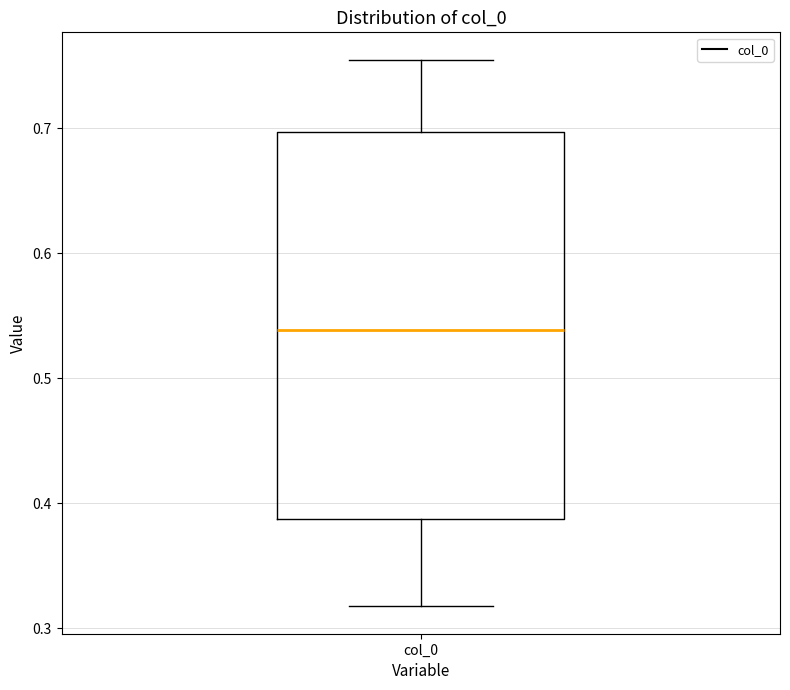

Where is the upper edge of the box for col_0 on the y-axis? The values are not printed on the chart, so give them approximately, as read against the axis.

0.70